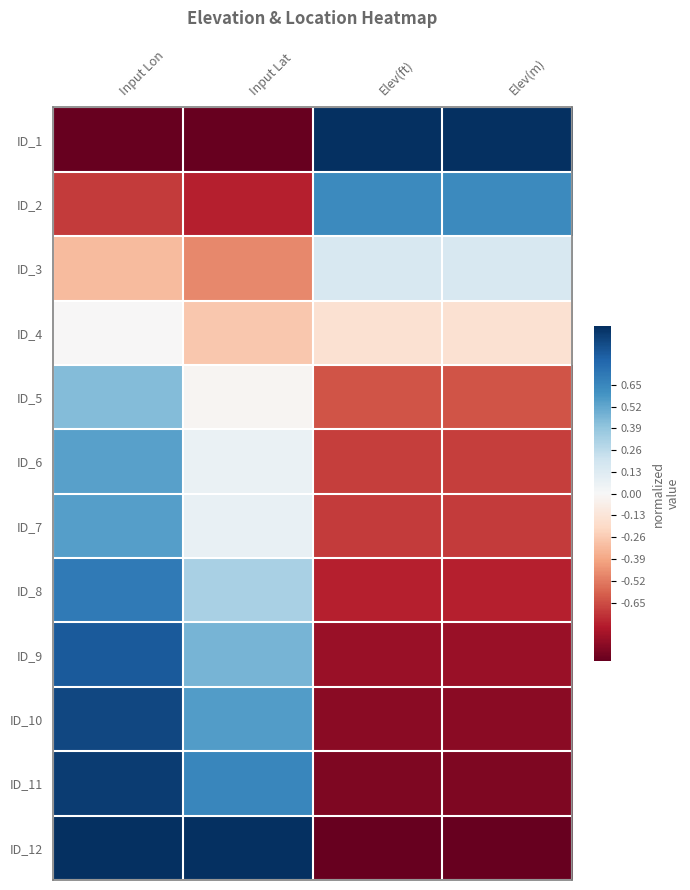

Reading left to right, extract all data points from this chart.

ID_1: Input Lon=-1.0	Input Lat=-1.0	Elev(ft)=1.0	Elev(m)=1.0
ID_2: Input Lon=-0.7	Input Lat=-0.8	Elev(ft)=0.6	Elev(m)=0.6
ID_3: Input Lon=-0.3	Input Lat=-0.5	Elev(ft)=0.2	Elev(m)=0.2
ID_4: Input Lon=-0.0	Input Lat=-0.3	Elev(ft)=-0.2	Elev(m)=-0.2
ID_5: Input Lon=0.4	Input Lat=-0.0	Elev(ft)=-0.6	Elev(m)=-0.6
ID_6: Input Lon=0.5	Input Lat=0.1	Elev(ft)=-0.7	Elev(m)=-0.7
ID_7: Input Lon=0.5	Input Lat=0.1	Elev(ft)=-0.7	Elev(m)=-0.7
ID_8: Input Lon=0.7	Input Lat=0.3	Elev(ft)=-0.8	Elev(m)=-0.8
ID_9: Input Lon=0.8	Input Lat=0.5	Elev(ft)=-0.9	Elev(m)=-0.9
ID_10: Input Lon=0.9	Input Lat=0.6	Elev(ft)=-0.9	Elev(m)=-0.9
ID_11: Input Lon=0.9	Input Lat=0.7	Elev(ft)=-0.9	Elev(m)=-0.9
ID_12: Input Lon=1.0	Input Lat=1.0	Elev(ft)=-1.0	Elev(m)=-1.0